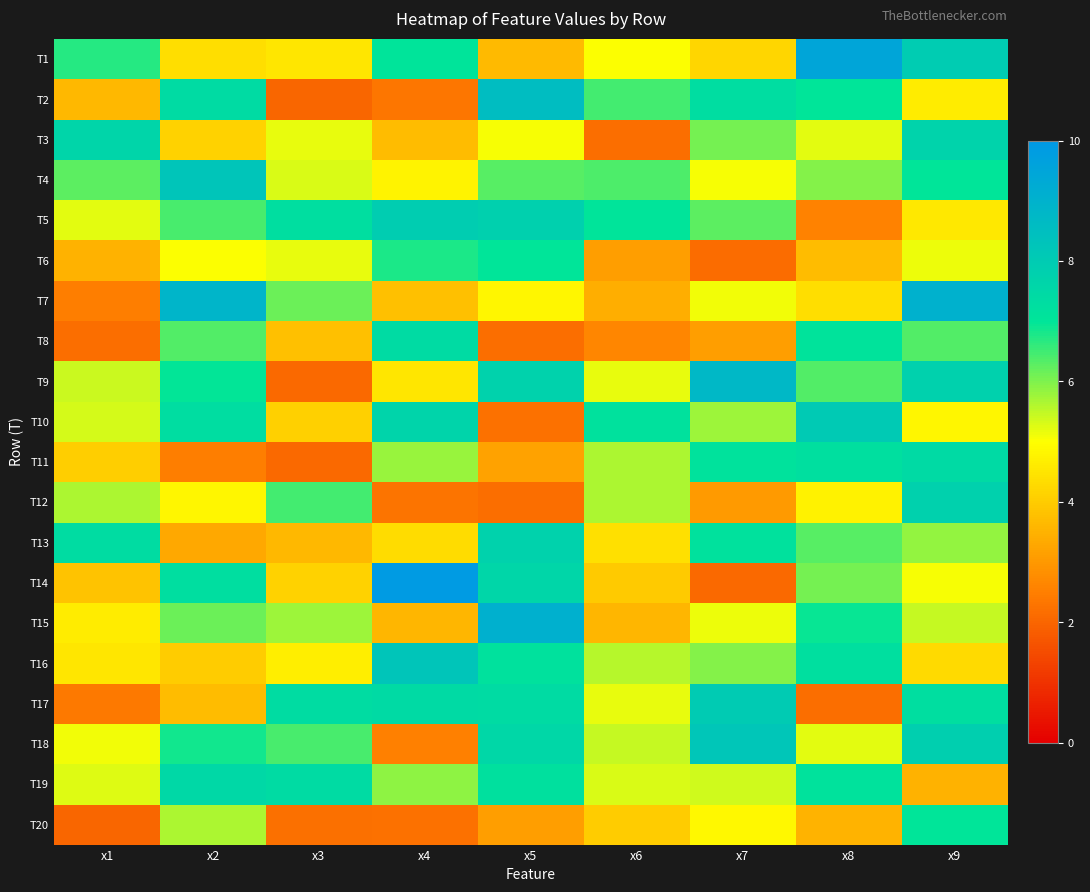

Reading right to left, transcribe all the data shown in this chart.

T1: x9=8.0	x8=9.5	x7=4.2	x6=5.0	x5=3.6	x4=7.0	x3=4.5	x2=4.4	x1=6.7
T2: x9=4.6	x8=7.0	x7=7.3	x6=6.5	x5=8.6	x4=2.3	x3=2.0	x2=7.4	x1=3.6
T3: x9=7.7	x8=5.2	x7=6.1	x6=2.2	x5=5.1	x4=3.7	x3=5.2	x2=4.1	x1=7.6
T4: x9=7.0	x8=6.0	x7=5.1	x6=6.4	x5=6.3	x4=4.8	x3=5.3	x2=8.3	x1=6.3
T5: x9=4.6	x8=2.5	x7=6.3	x6=7.0	x5=7.8	x4=8.0	x3=7.3	x2=6.4	x1=5.2
T6: x9=5.1	x8=3.7	x7=2.1	x6=3.1	x5=7.0	x4=6.8	x3=5.2	x2=5.0	x1=3.5
T7: x9=9.0	x8=4.3	x7=5.1	x6=3.4	x5=4.8	x4=3.8	x3=6.2	x2=8.9	x1=2.5
T8: x9=6.3	x8=7.1	x7=3.1	x6=2.6	x5=2.2	x4=7.4	x3=3.8	x2=6.3	x1=2.2
T9: x9=7.8	x8=6.3	x7=8.8	x6=5.2	x5=7.8	x4=4.5	x3=2.1	x2=7.0	x1=5.4
T10: x9=4.8	x8=8.1	x7=5.7	x6=7.2	x5=2.2	x4=7.7	x3=4.1	x2=7.3	x1=5.4
T11: x9=7.4	x8=7.3	x7=7.1	x6=5.7	x5=3.2	x4=5.8	x3=2.1	x2=2.5	x1=4.1
T12: x9=7.8	x8=4.8	x7=3.0	x6=5.7	x5=2.2	x4=2.3	x3=6.4	x2=4.8	x1=5.7
T13: x9=5.8	x8=6.3	x7=7.2	x6=4.4	x5=7.8	x4=4.3	x3=3.6	x2=3.3	x1=7.4
T14: x9=5.1	x8=6.1	x7=2.1	x6=4.0	x5=7.6	x4=9.9	x3=4.1	x2=7.3	x1=3.8
T15: x9=5.4	x8=6.9	x7=5.1	x6=3.6	x5=9.1	x4=3.6	x3=5.8	x2=6.2	x1=4.6
T16: x9=4.3	x8=7.2	x7=6.0	x6=5.6	x5=7.2	x4=8.3	x3=4.7	x2=4.0	x1=4.5
T17: x9=7.3	x8=2.2	x7=8.0	x6=5.2	x5=7.4	x4=7.4	x3=7.3	x2=3.7	x1=2.4
T18: x9=7.9	x8=5.2	x7=8.2	x6=5.4	x5=7.6	x4=2.5	x3=6.4	x2=6.9	x1=5.1
T19: x9=3.5	x8=7.1	x7=5.4	x6=5.3	x5=7.2	x4=5.9	x3=7.4	x2=7.5	x1=5.2
T20: x9=7.0	x8=3.5	x7=4.8	x6=4.0	x5=3.1	x4=2.3	x3=2.2	x2=5.6	x1=2.0